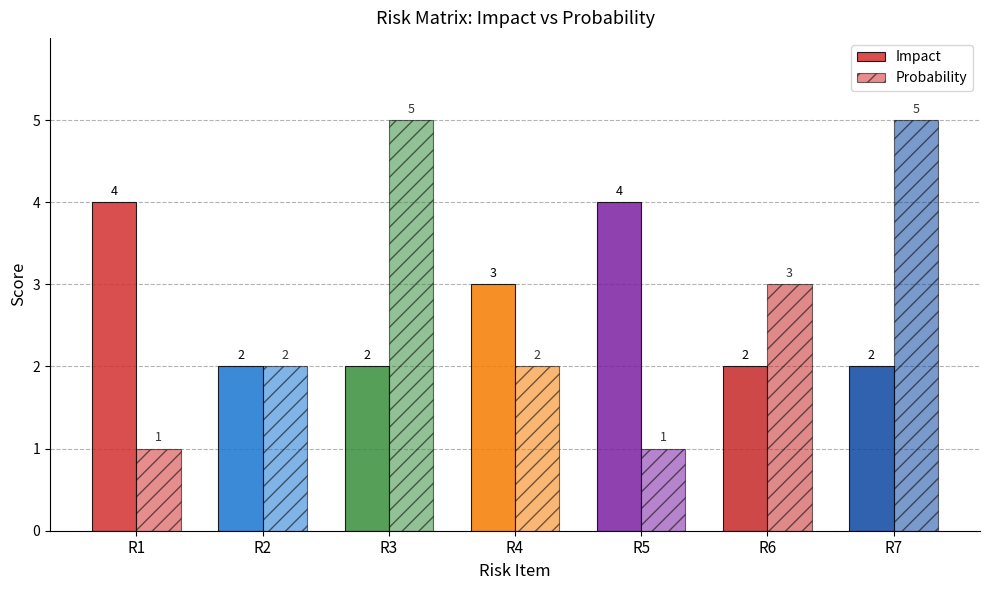

How many series are shown in this chart?

2